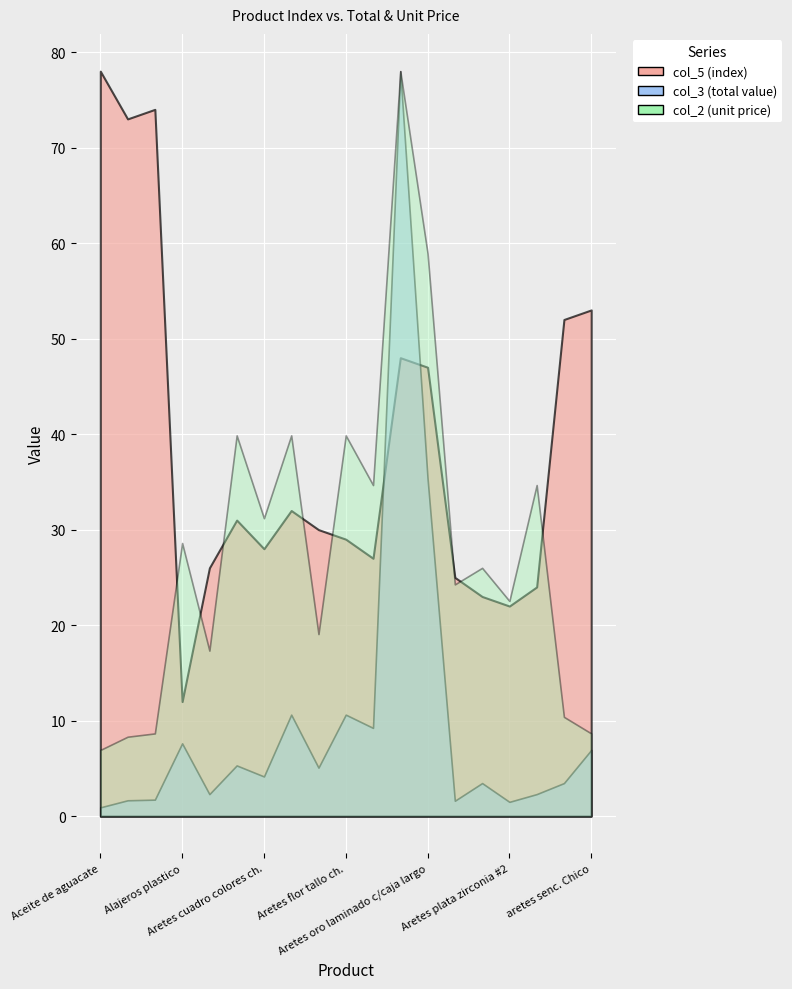

How many distinct data groups are displayed?

3